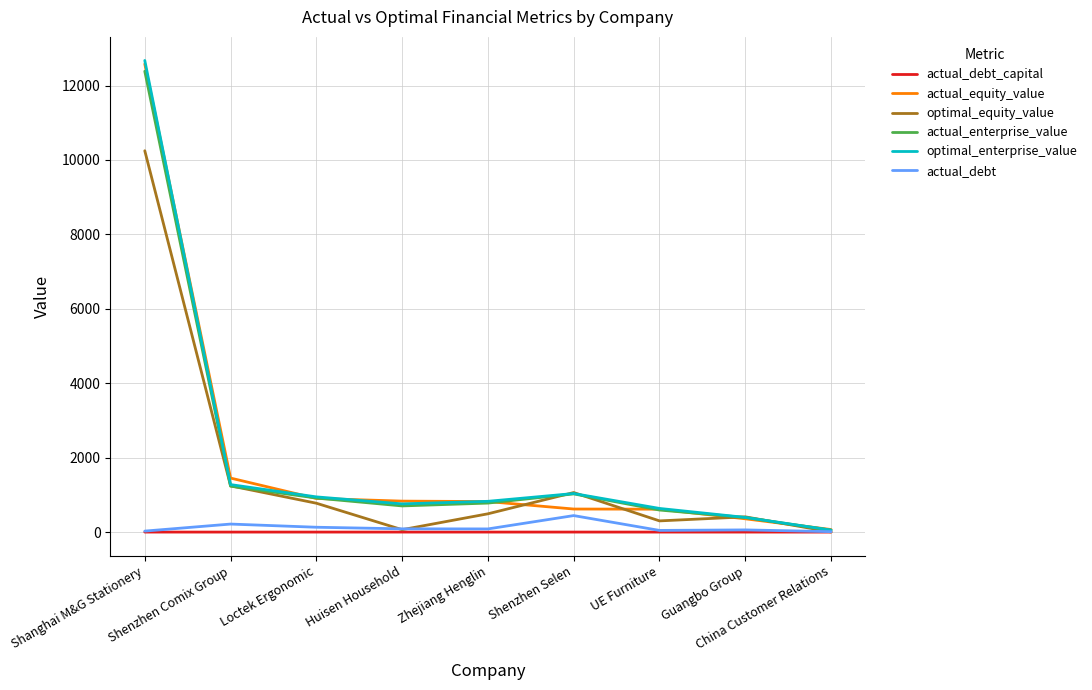

What are all the series names shown in the legend?

actual_debt_capital, actual_equity_value, optimal_equity_value, actual_enterprise_value, optimal_enterprise_value, actual_debt